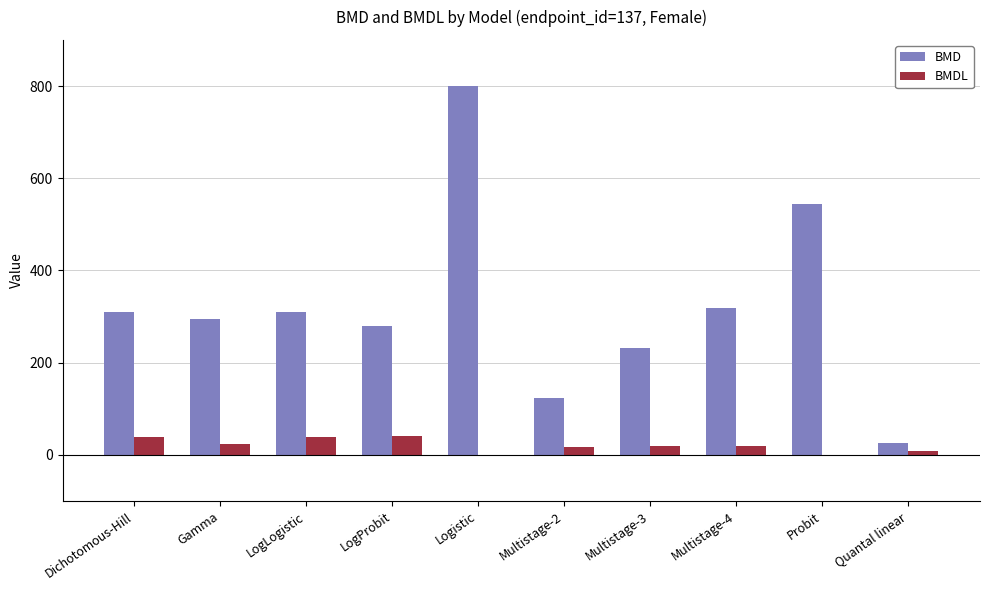

The value of BMDL at Multistage-3 is 18.9. True or false?

True